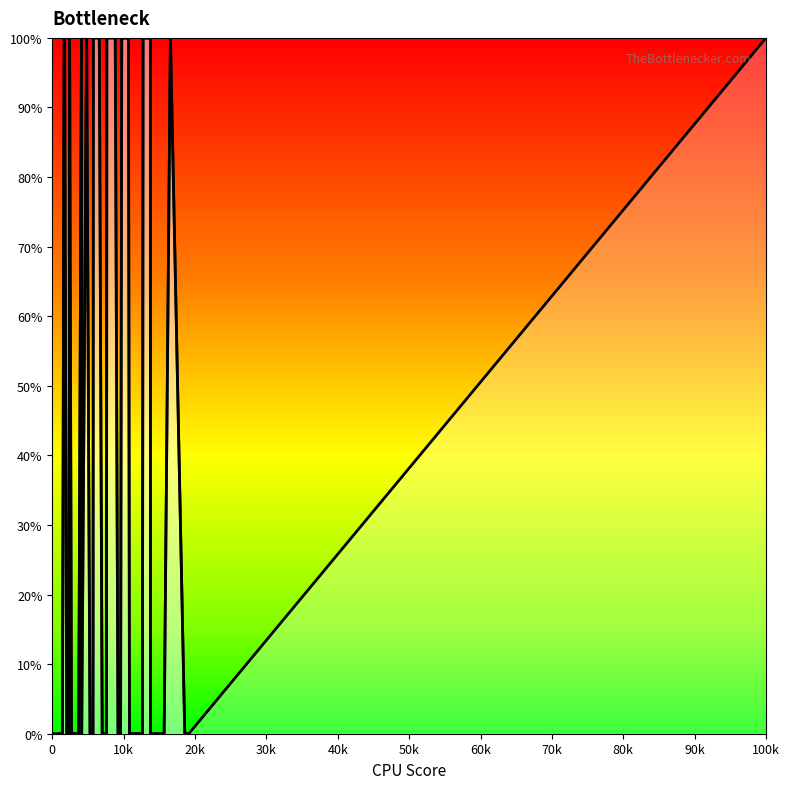

What is the value of the 32nd point from the left?

100.0